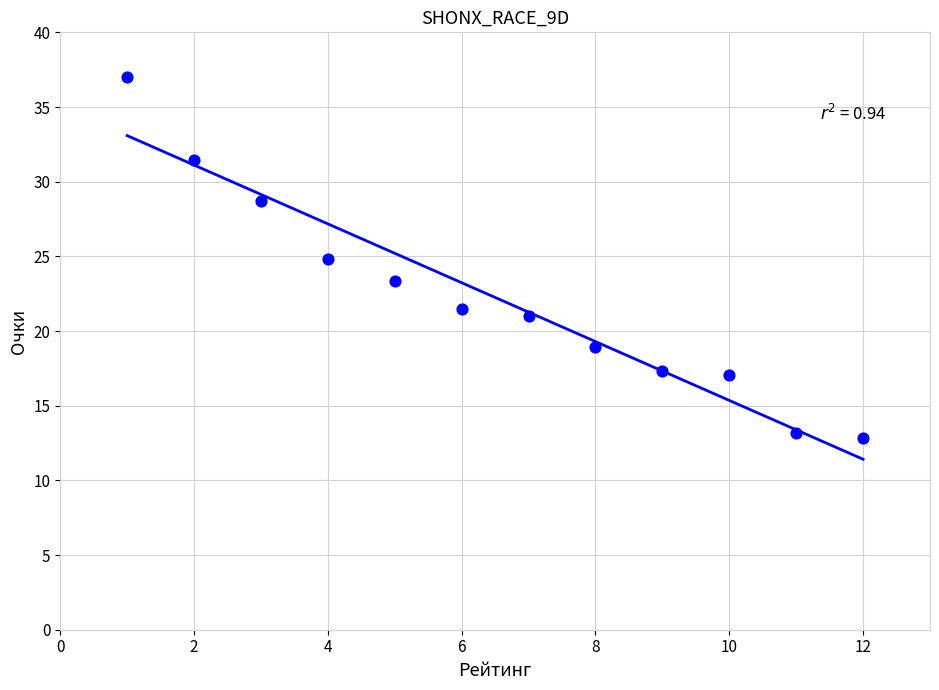

What is the average Y value?

22.2